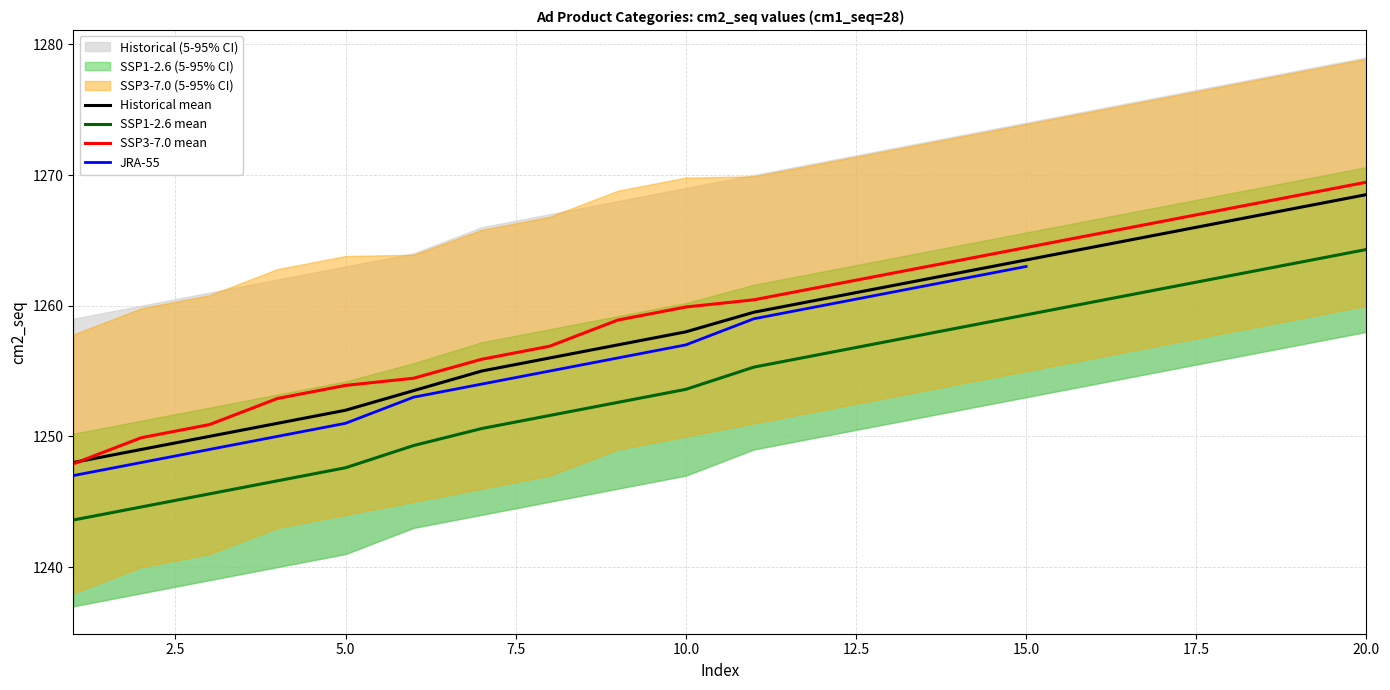

True or false: SSP1-2.6 mean and Historical mean cross at least once.

False